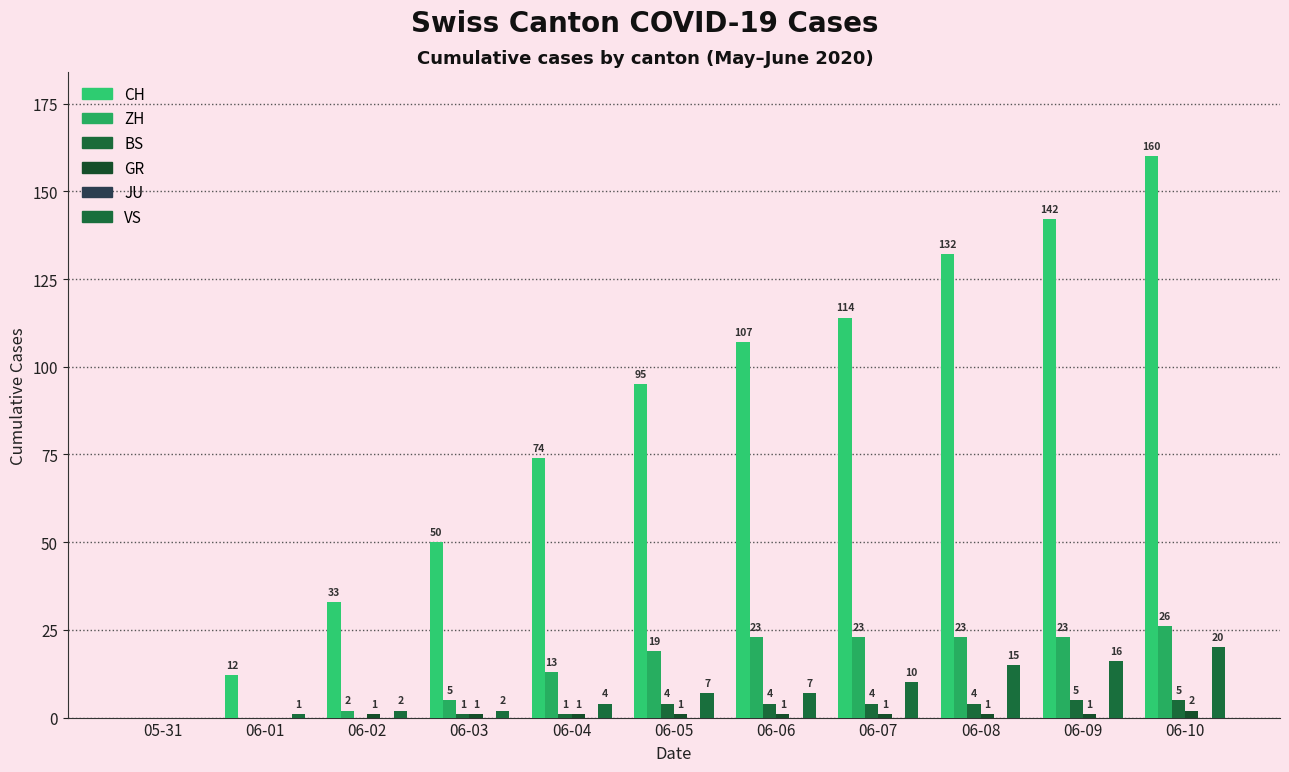

How many values in CH are above zero?

10